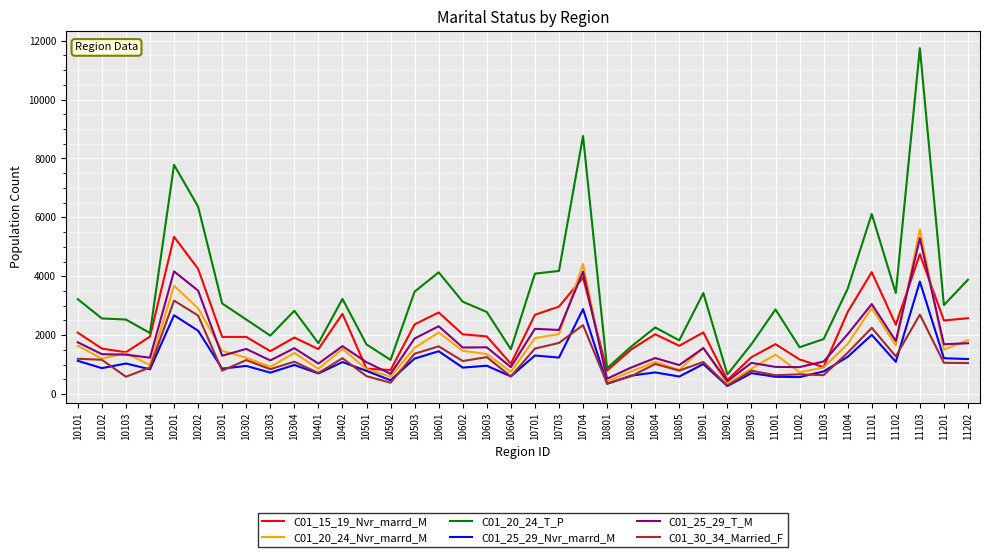

What is the maximum value shown in the chart?

11746